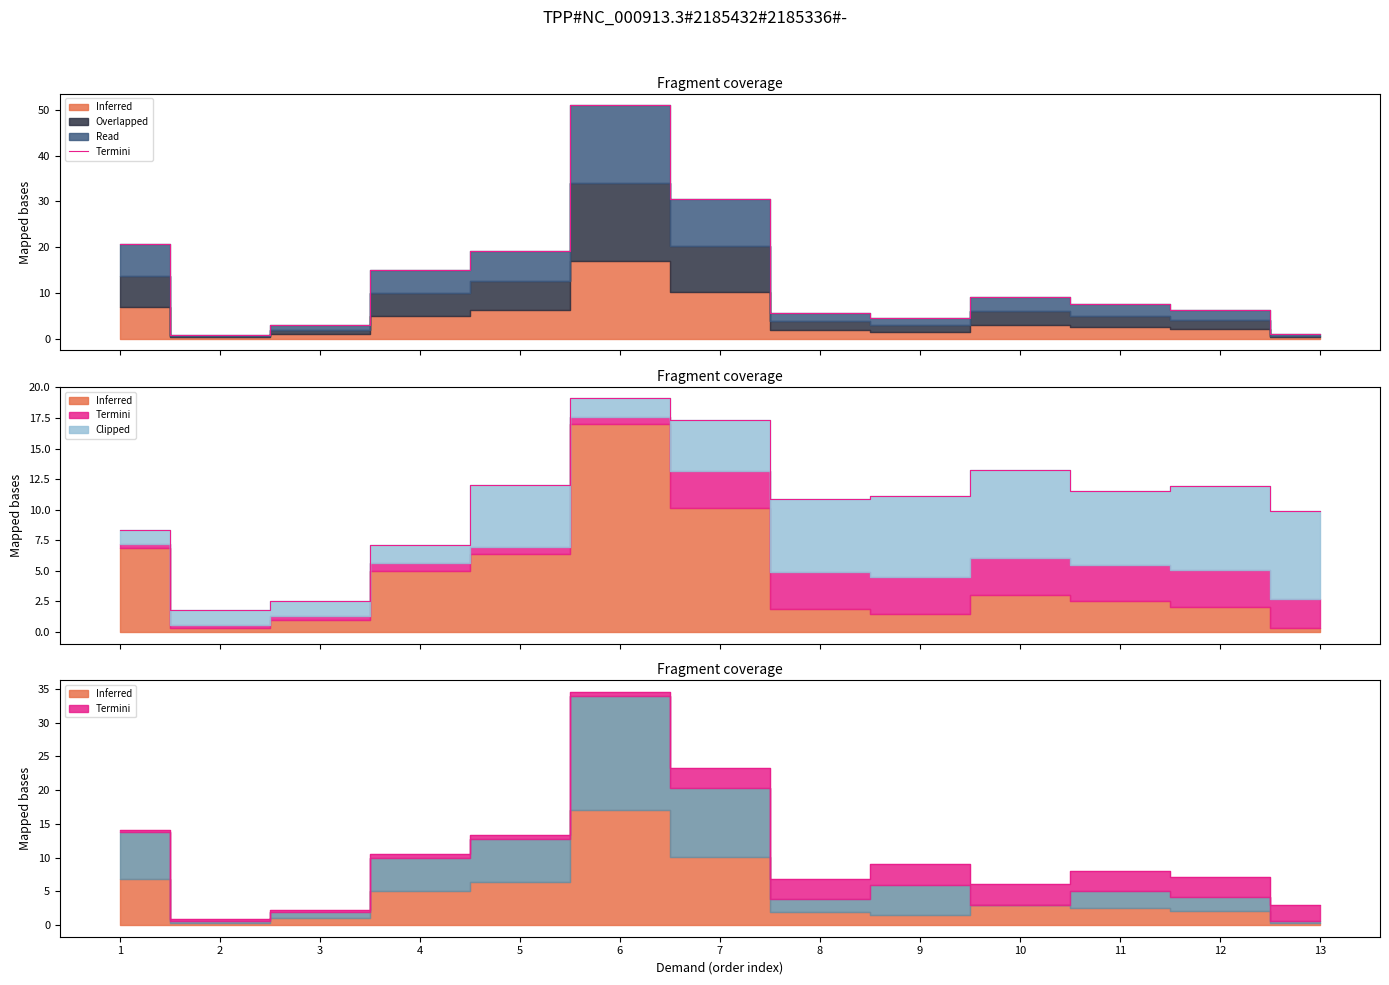

Reading right to left, transcribe all the data shown in this chart.

0.9	6.2	7.5	9.1	4.4	5.7	30.4	51.0	19.0	15.0	3.0	0.9	20.6